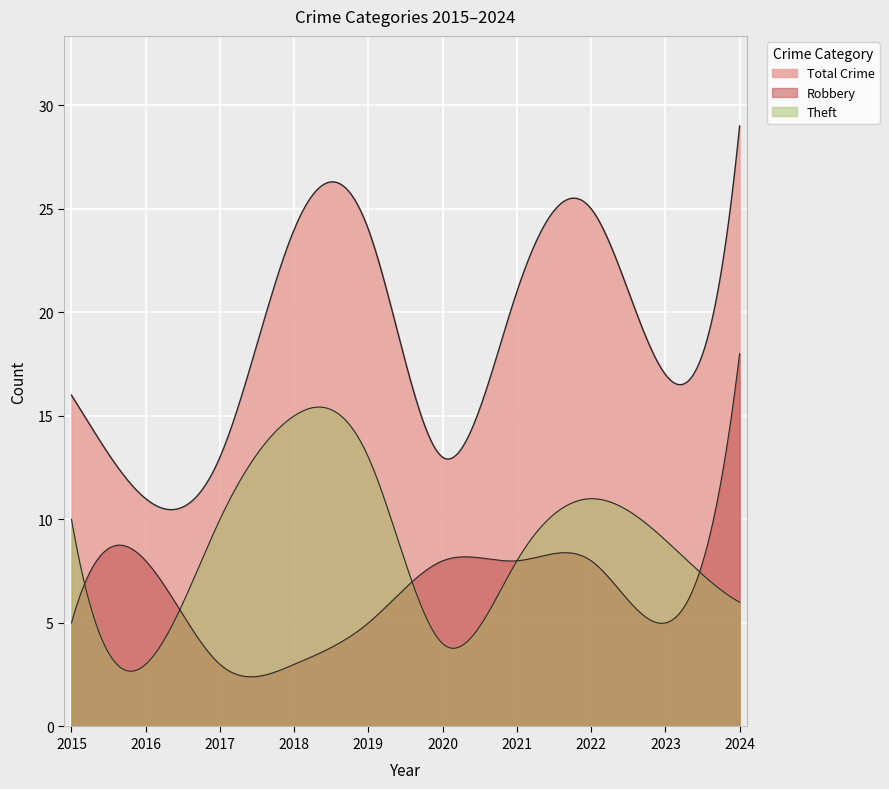

At which category does Theft reach its first local valley?

2016